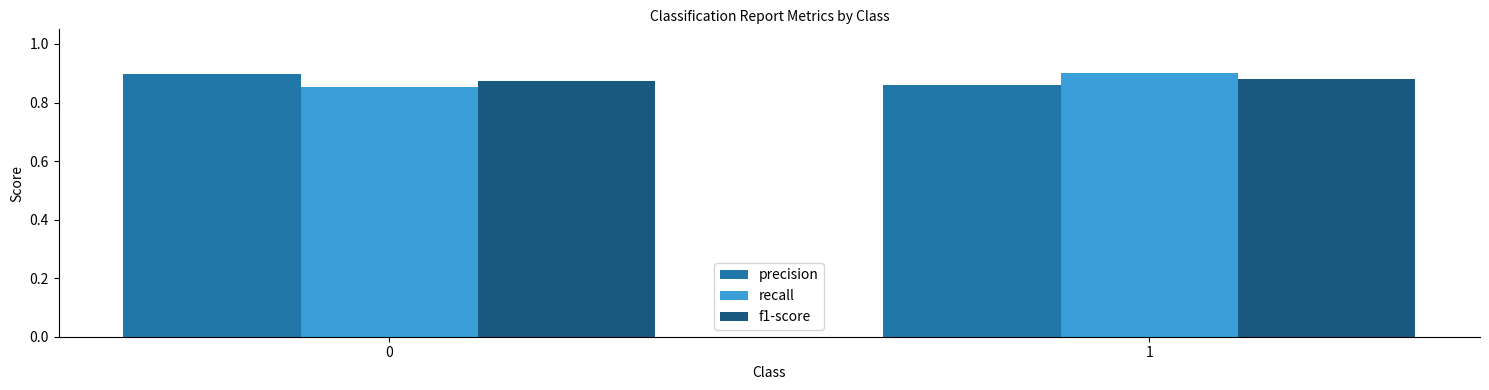

Is the value of recall at 1 greater than the value of precision at 1?

Yes